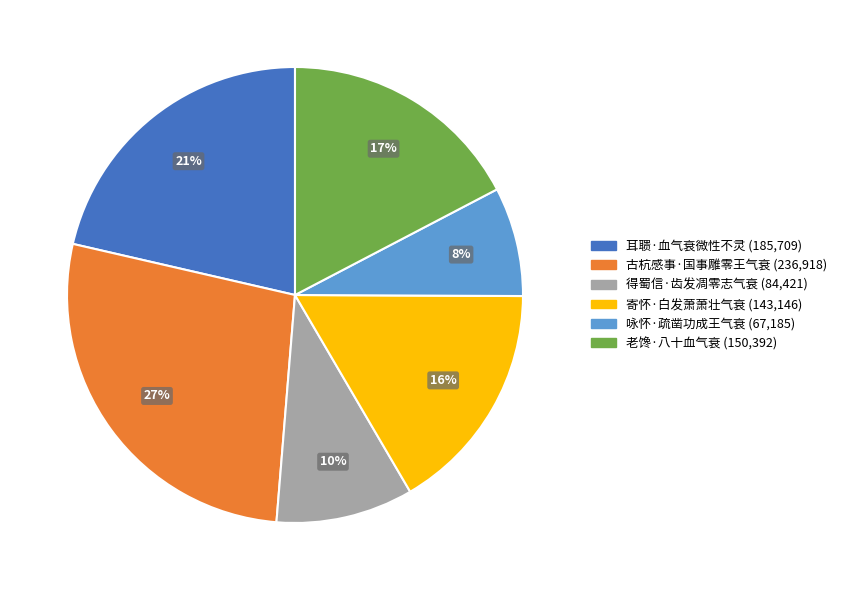

Which slice is the smallest?

咏怀·疏凿功成王气衰